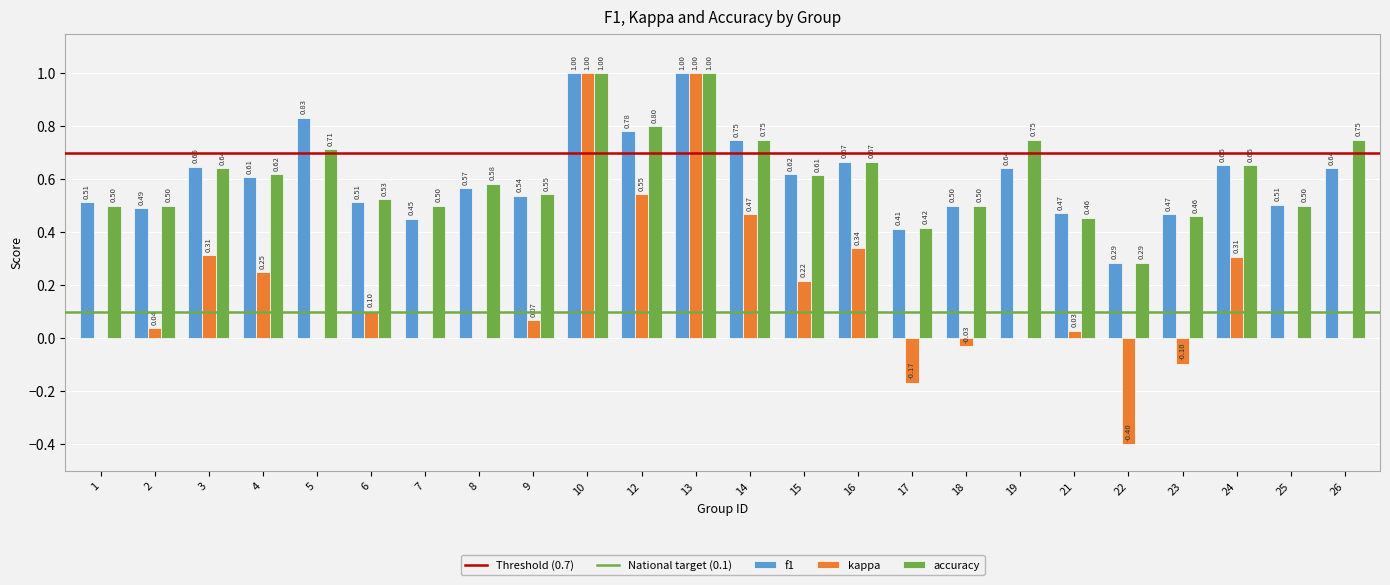

Which series changed the most between 1 and 7?

f1